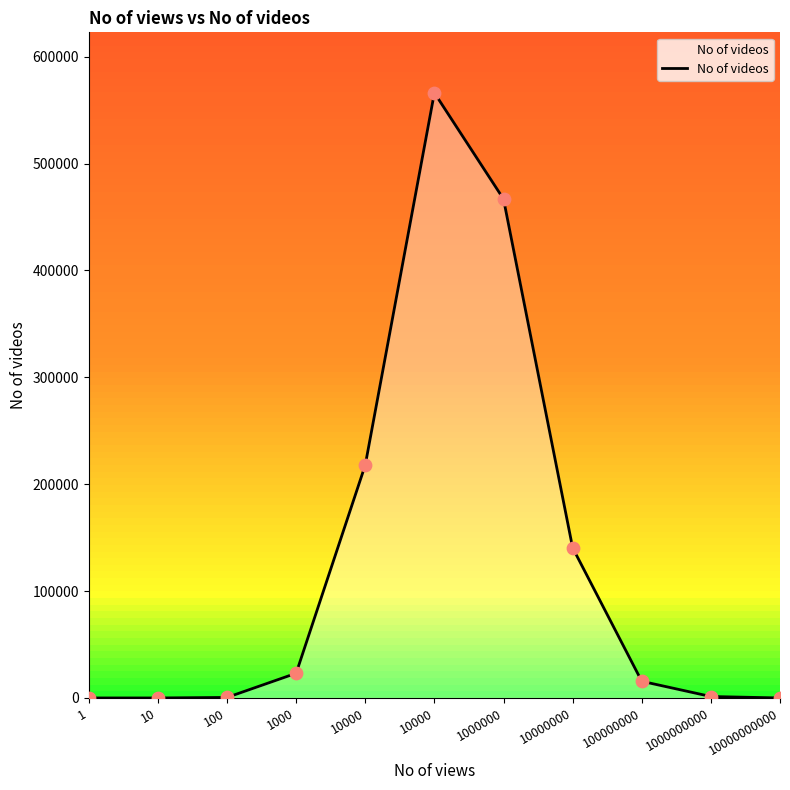

Which has a higher value, 100000000 or 1000?

1000